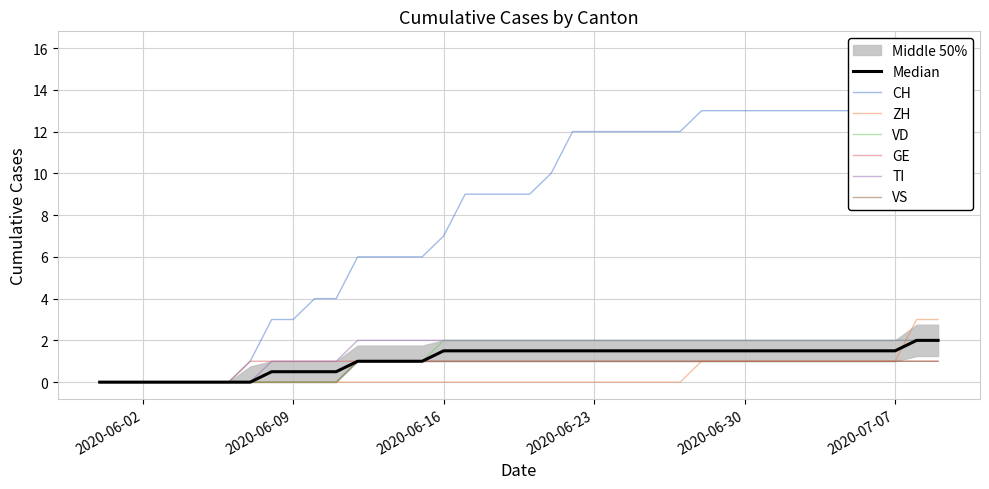

Count the VD values in the range 0 to 2.

40